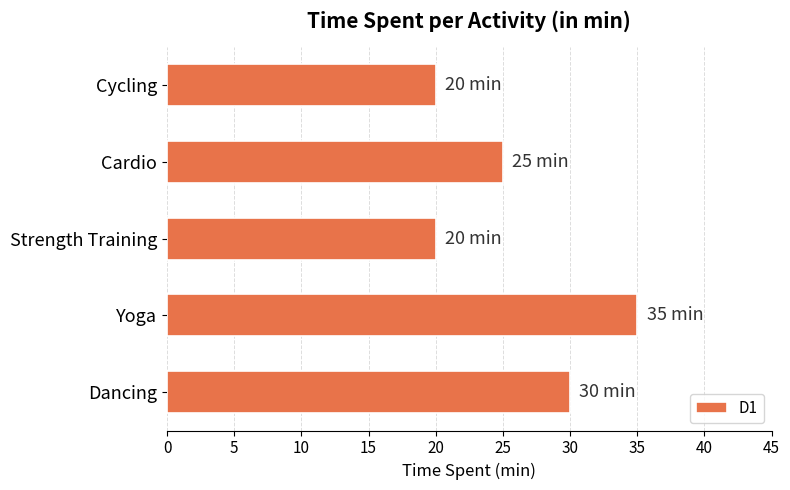

True or false: the data shows 20 at Strength Training.

True